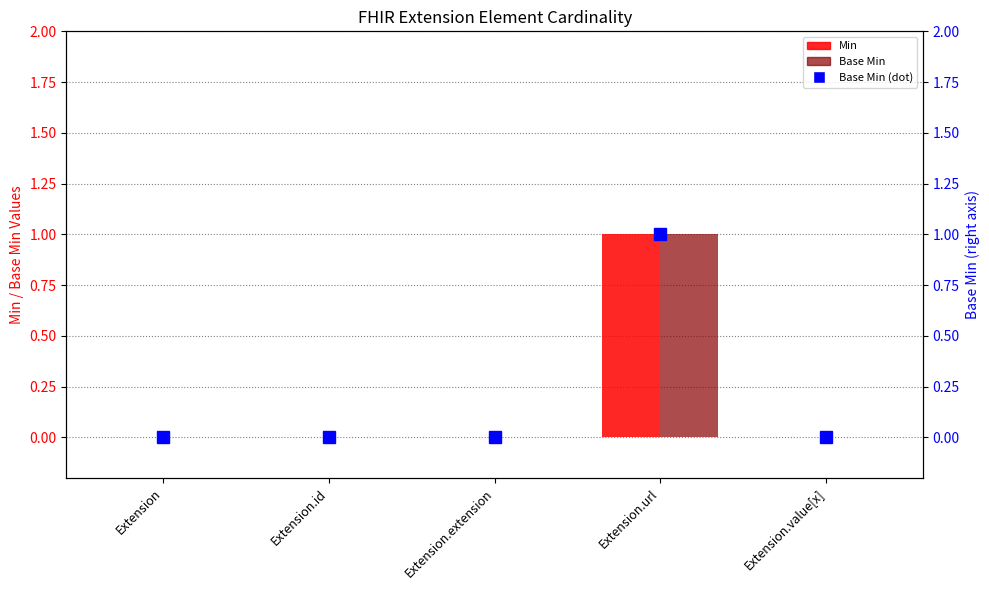

Is the value of Base Min (dot) at Extension.url greater than the value of Min at Extension.value[x]?

Yes